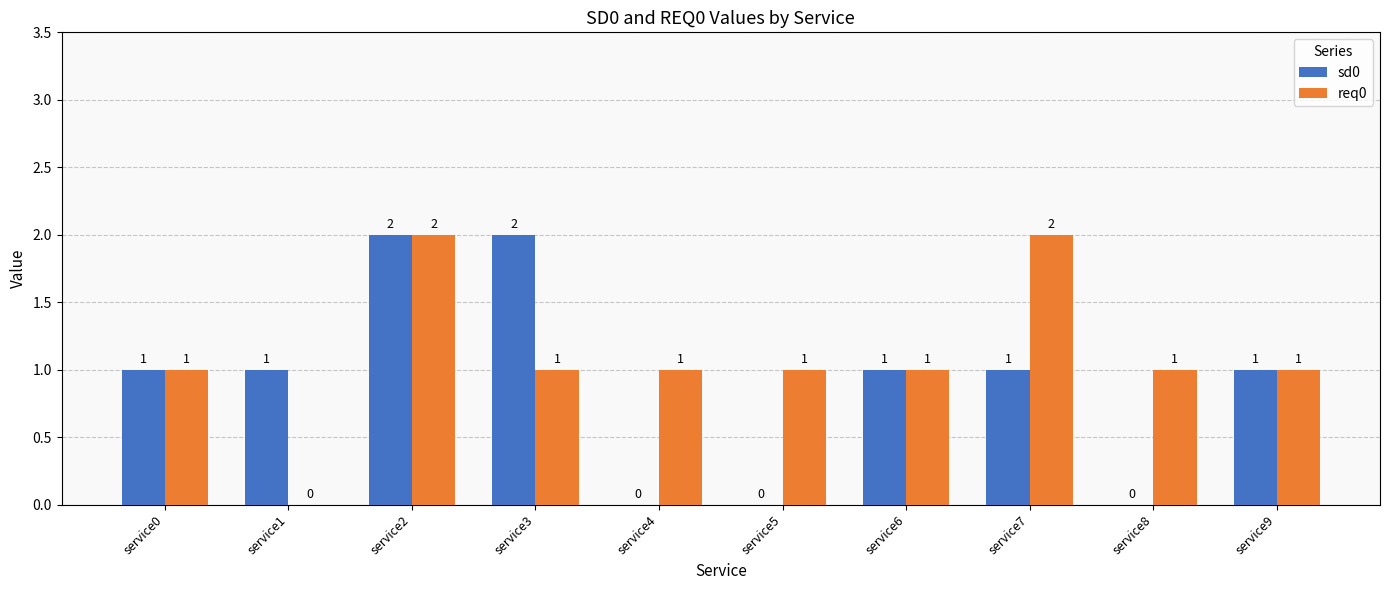

Which series has the largest total across all categories?

req0